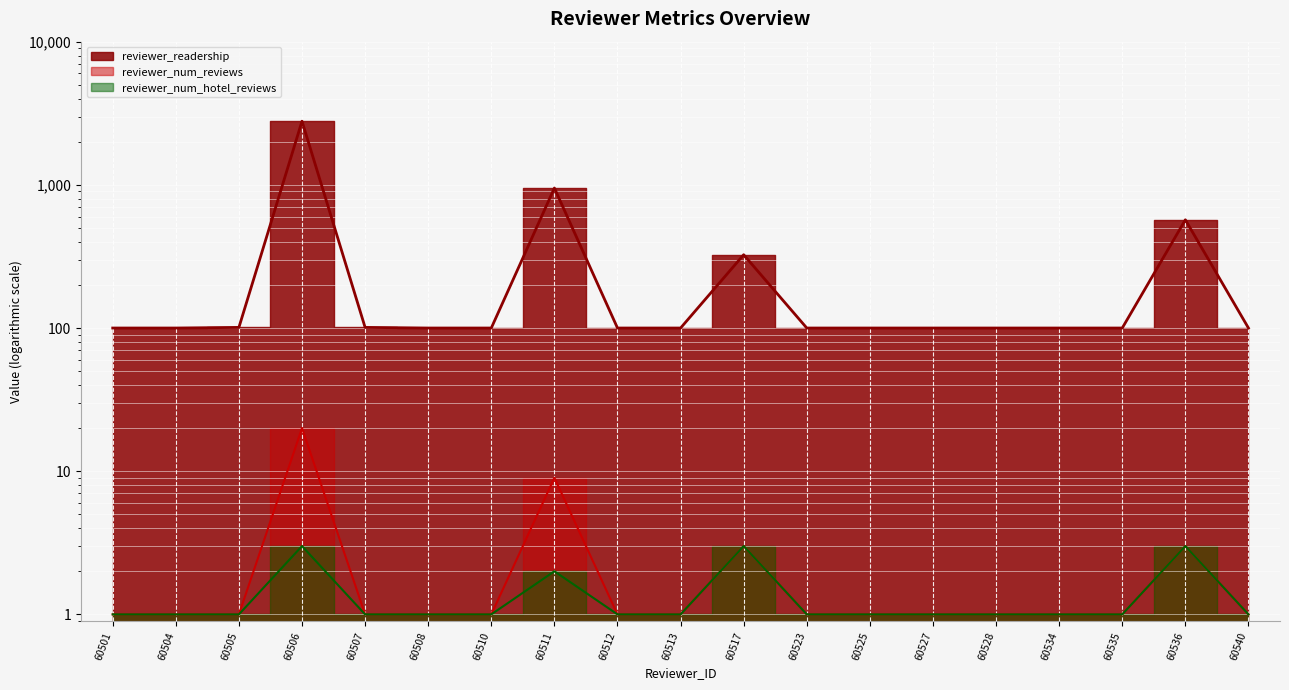

How many categories are shown in the chart?

19